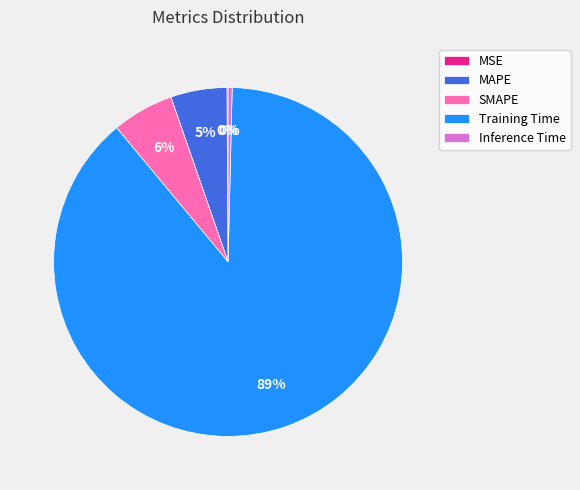

To the nearest percent, what percentage of the pie is SMAPE?

6%